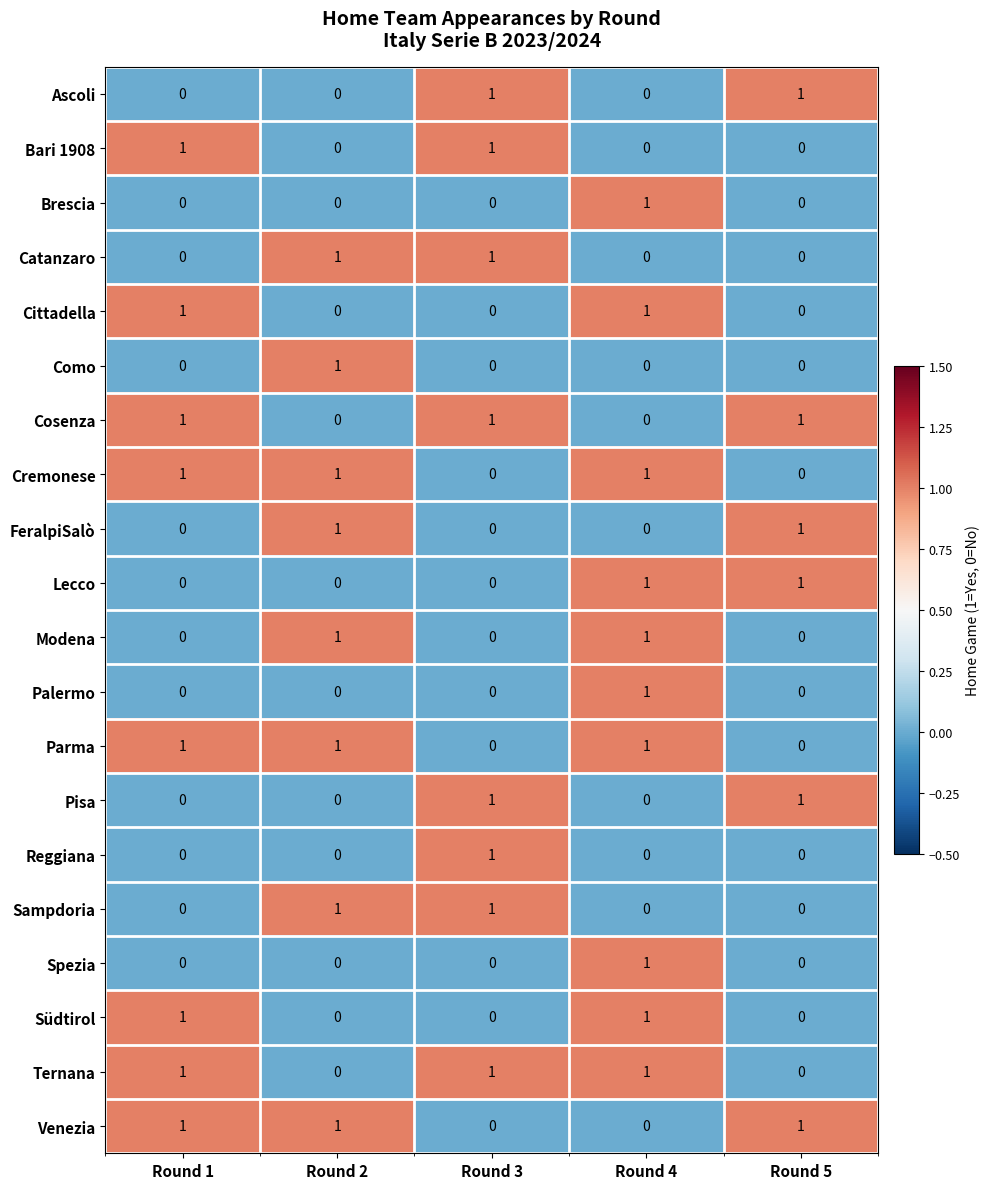

True or false: Cremonese has a value of 0 at Round 5.

True